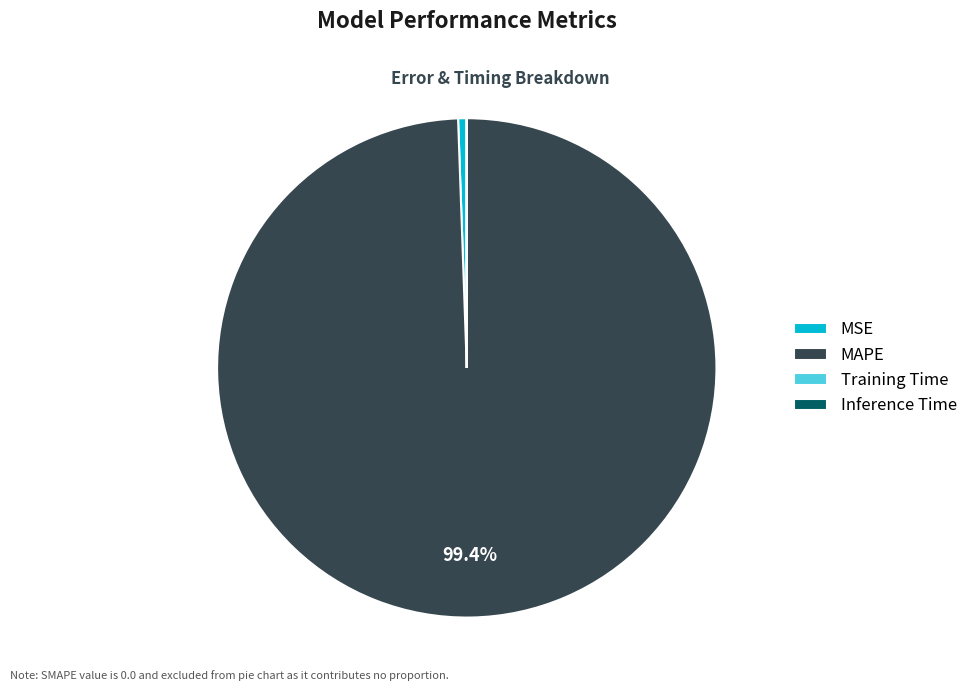

What is the majority slice?

MAPE